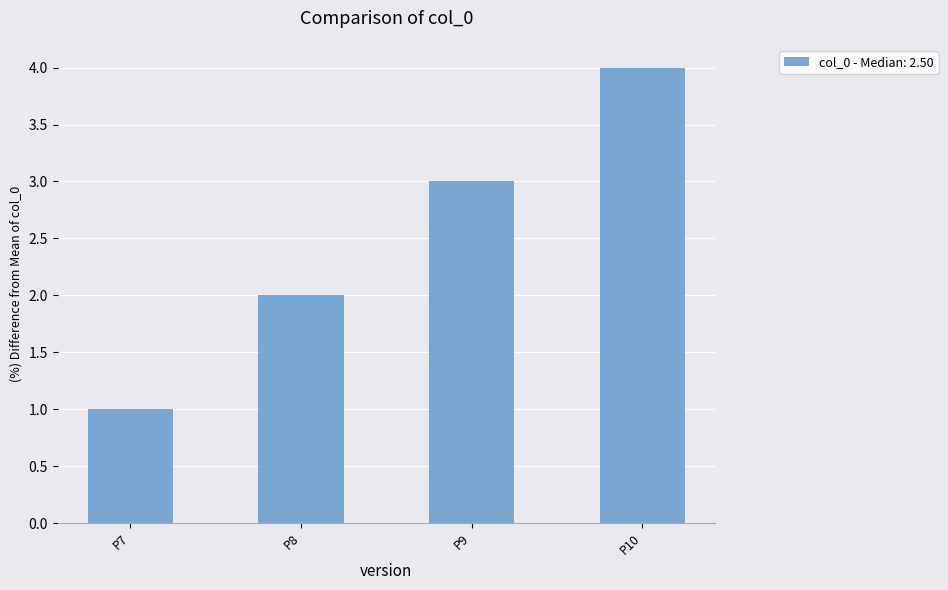

What is the maximum value shown in the chart?

4